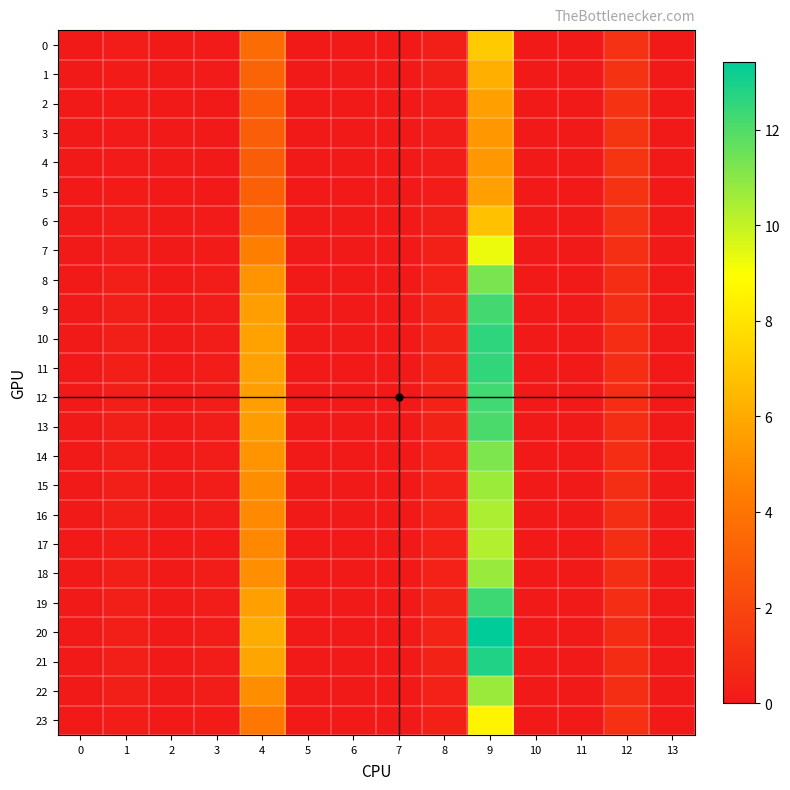

Reading left to right, list all the values displayed in this chart.

0: 0=0.0	1=0.1	2=0.0	3=0.1	4=3.6	5=0.0	6=0.0	7=0.0	8=0.2	9=7.1	10=0.0	11=0.0	12=1.1	13=0.0
1: 0=0.0	1=0.1	2=0.0	3=0.1	4=3.3	5=0.0	6=0.0	7=0.0	8=0.2	9=6.2	10=0.0	11=0.0	12=1.1	13=0.0
2: 0=0.0	1=0.1	2=0.0	3=0.1	4=3.1	5=0.0	6=0.0	7=0.0	8=0.2	9=5.6	10=0.0	11=0.0	12=1.2	13=0.0
3: 0=0.0	1=0.1	2=0.0	3=0.1	4=3.0	5=0.0	6=0.0	7=0.0	8=0.2	9=5.4	10=0.0	11=0.0	12=1.2	13=0.0
4: 0=0.0	1=0.1	2=0.0	3=0.1	4=3.0	5=0.0	6=0.0	7=0.0	8=0.2	9=5.3	10=0.0	11=0.0	12=1.2	13=0.0
5: 0=0.0	1=0.1	2=0.0	3=0.1	4=3.1	5=0.0	6=0.0	7=0.0	8=0.2	9=5.6	10=0.0	11=0.0	12=1.2	13=0.0
6: 0=0.0	1=0.1	2=0.0	3=0.1	4=3.5	5=0.0	6=0.0	7=0.0	8=0.2	9=6.8	10=0.0	11=0.0	12=1.1	13=0.0
7: 0=0.0	1=0.2	2=0.0	3=0.1	4=4.4	5=0.0	6=0.0	7=0.0	8=0.3	9=9.3	10=0.0	11=0.0	12=1.0	13=0.0
8: 0=0.0	1=0.2	2=0.0	3=0.1	4=5.2	5=0.0	6=0.0	7=0.0	8=0.4	9=11.3	10=0.0	11=0.0	12=0.9	13=0.0
9: 0=0.0	1=0.2	2=0.0	3=0.2	4=5.6	5=0.0	6=0.0	7=0.0	8=0.4	9=12.2	10=0.0	11=0.0	12=0.9	13=0.0
10: 0=0.0	1=0.3	2=0.0	3=0.2	4=5.7	5=0.0	6=0.0	7=0.0	8=0.4	9=12.6	10=0.0	11=0.0	12=0.9	13=0.0
11: 0=0.0	1=0.3	2=0.0	3=0.2	4=5.7	5=0.0	6=0.0	7=0.0	8=0.4	9=12.5	10=0.0	11=0.0	12=0.9	13=0.0
12: 0=0.0	1=0.2	2=0.0	3=0.2	4=5.6	5=0.0	6=0.0	7=0.0	8=0.4	9=12.3	10=0.0	11=0.0	12=0.9	13=0.0
13: 0=0.0	1=0.2	2=0.0	3=0.2	4=5.5	5=0.0	6=0.0	7=0.0	8=0.4	9=12.1	10=0.0	11=0.0	12=0.9	13=0.0
14: 0=0.0	1=0.2	2=0.0	3=0.1	4=5.2	5=0.0	6=0.0	7=0.0	8=0.4	9=11.2	10=0.0	11=0.0	12=0.9	13=0.0
15: 0=0.0	1=0.2	2=0.0	3=0.1	4=5.0	5=0.0	6=0.0	7=0.0	8=0.4	9=10.7	10=0.0	11=0.0	12=0.9	13=0.0
16: 0=0.0	1=0.2	2=0.0	3=0.1	4=4.8	5=0.0	6=0.0	7=0.0	8=0.3	9=10.4	10=0.0	11=0.0	12=0.9	13=0.0
17: 0=0.0	1=0.2	2=0.0	3=0.1	4=4.8	5=0.0	6=0.0	7=0.0	8=0.3	9=10.3	10=0.0	11=0.0	12=0.9	13=0.0
18: 0=0.0	1=0.2	2=0.0	3=0.1	4=5.0	5=0.0	6=0.0	7=0.0	8=0.4	9=10.7	10=0.0	11=0.0	12=0.9	13=0.0
19: 0=0.0	1=0.3	2=0.0	3=0.2	4=5.6	5=0.0	6=0.0	7=0.0	8=0.4	9=12.3	10=0.0	11=0.0	12=0.9	13=0.0
20: 0=0.0	1=0.3	2=0.0	3=0.2	4=6.0	5=0.0	6=0.0	7=0.0	8=0.4	9=13.4	10=0.0	11=0.0	12=0.8	13=0.0
21: 0=0.0	1=0.3	2=0.0	3=0.2	4=5.8	5=0.0	6=0.0	7=0.0	8=0.4	9=12.8	10=0.0	11=0.0	12=0.9	13=0.0
22: 0=0.0	1=0.2	2=0.0	3=0.1	4=5.0	5=0.0	6=0.0	7=0.0	8=0.4	9=10.7	10=0.0	11=0.0	12=0.9	13=0.0
23: 0=0.0	1=0.2	2=0.0	3=0.1	4=4.2	5=0.0	6=0.0	7=0.0	8=0.3	9=8.6	10=0.0	11=0.0	12=1.0	13=0.0